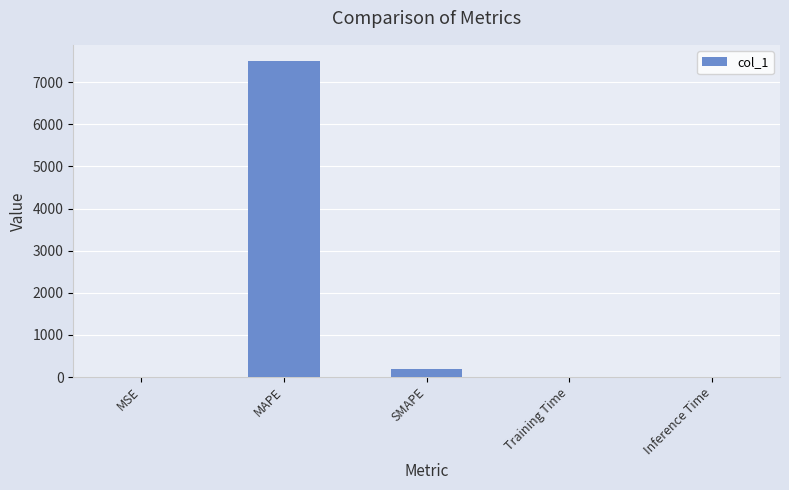

What is the change in value from MAPE to Training Time?

-7513.5